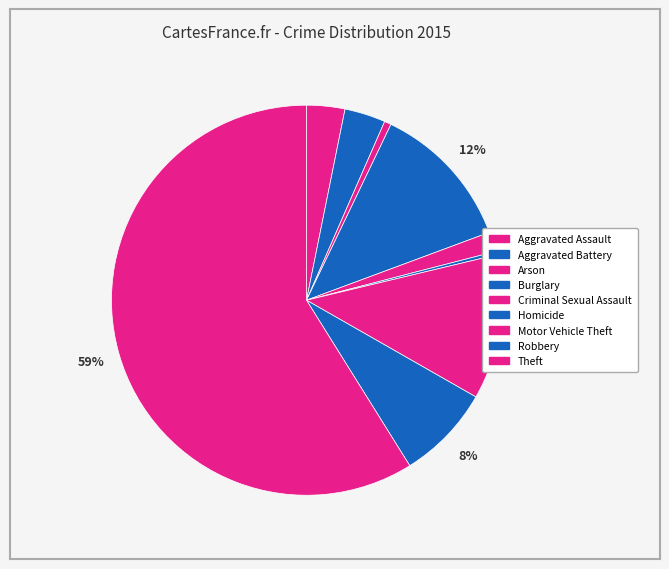

What portion of the pie excludes Arson?

99.4%